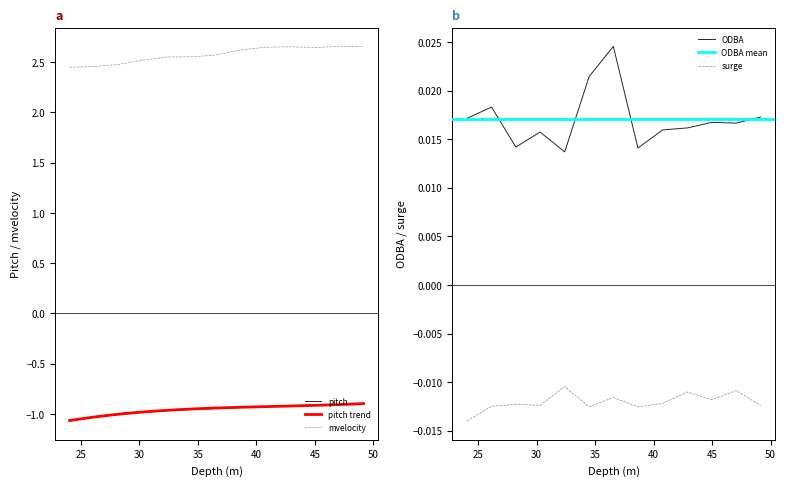

How many data points does each series have?

13